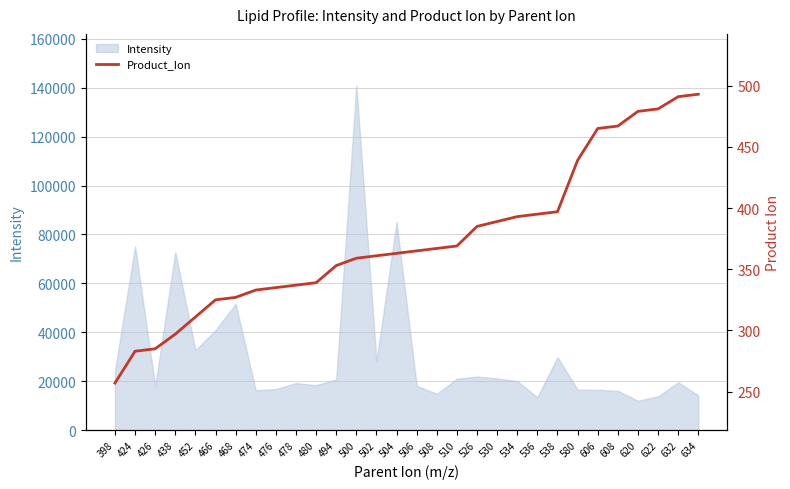

What is the change in value from 398 to 526?

+128